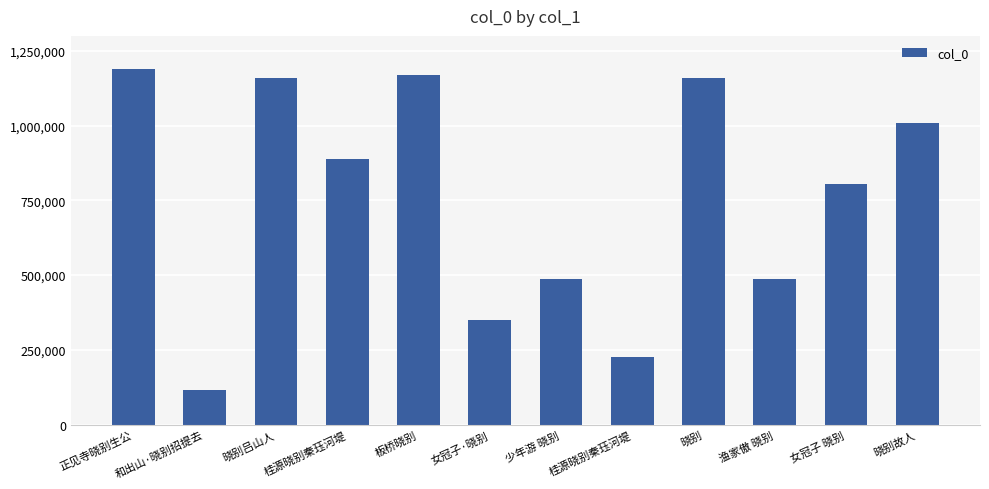

Which has a higher value, 女冠子·晓别 or 板桥晓别?

板桥晓别